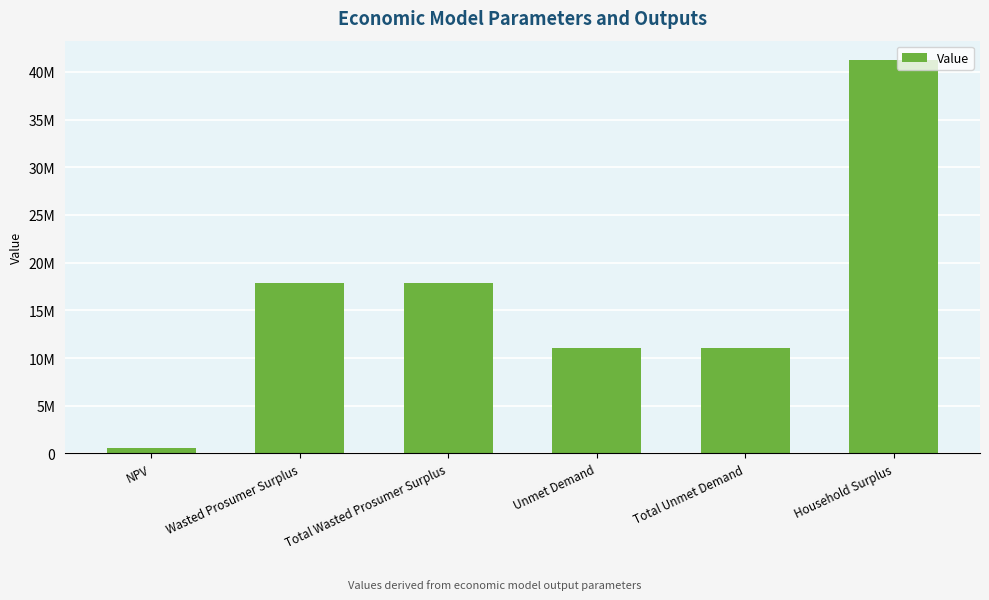

What is the change in value from NPV to Total Wasted Prosumer Surplus?

+17247150.7